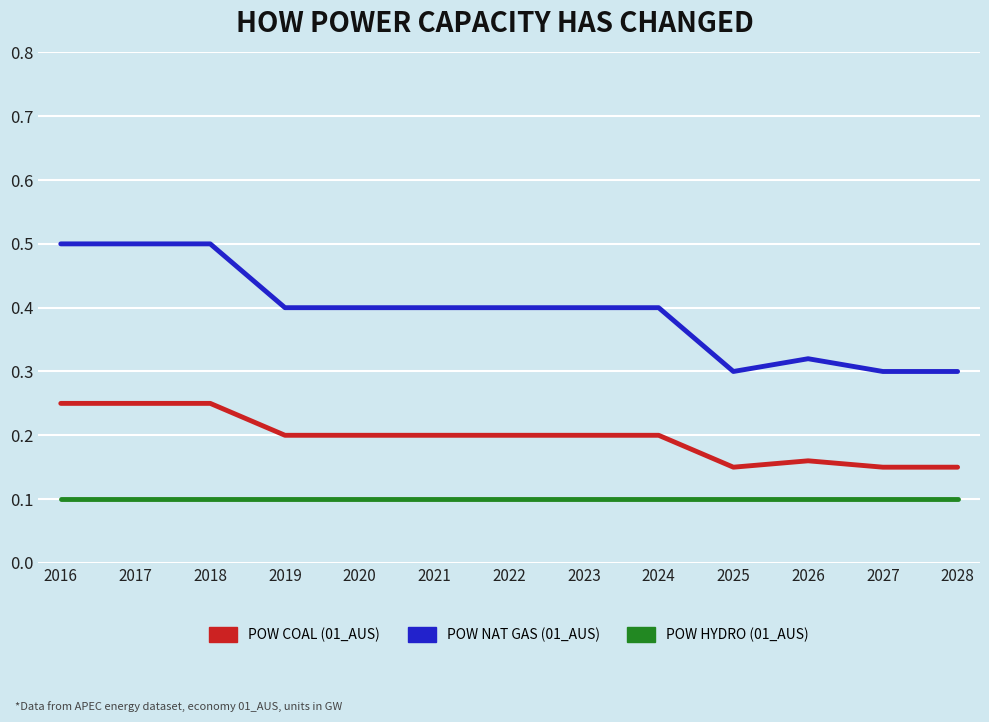

What is the difference between the highest and lowest values at 2018?

0.4